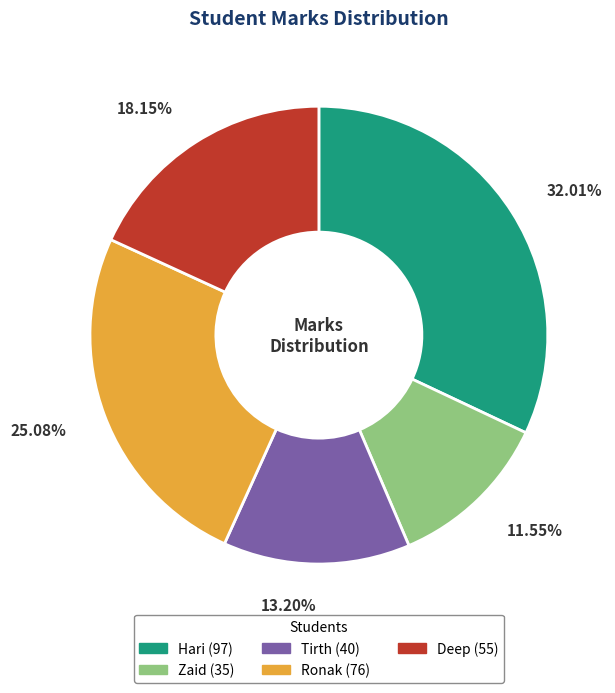

What portion of the pie excludes Deep?

81.8%